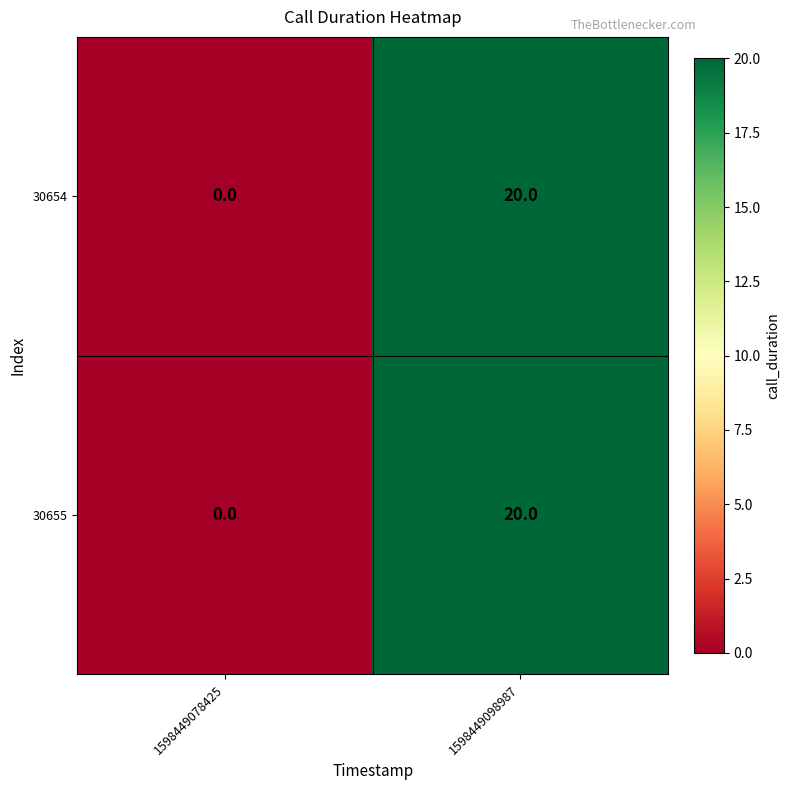

How many values in 30654 are above zero?

1